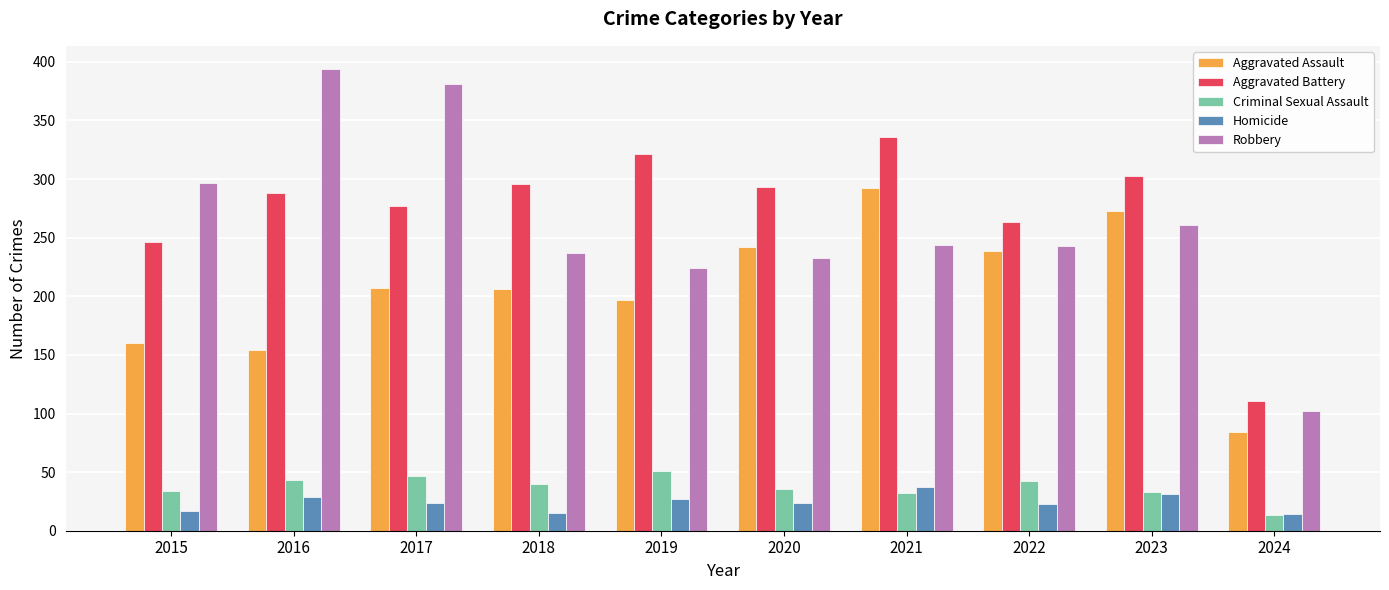

What is the minimum value shown in the chart?

13